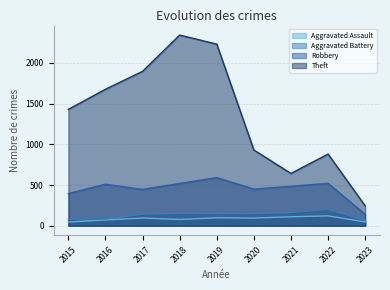

True or false: Aggravated Battery and Aggravated Assault cross at least once.

False